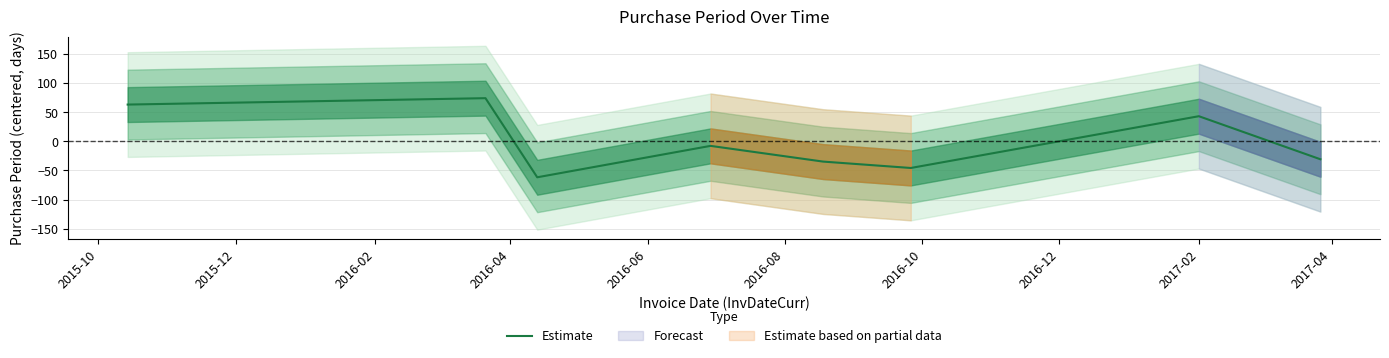

At which label is the value closest to 6?

2016-04